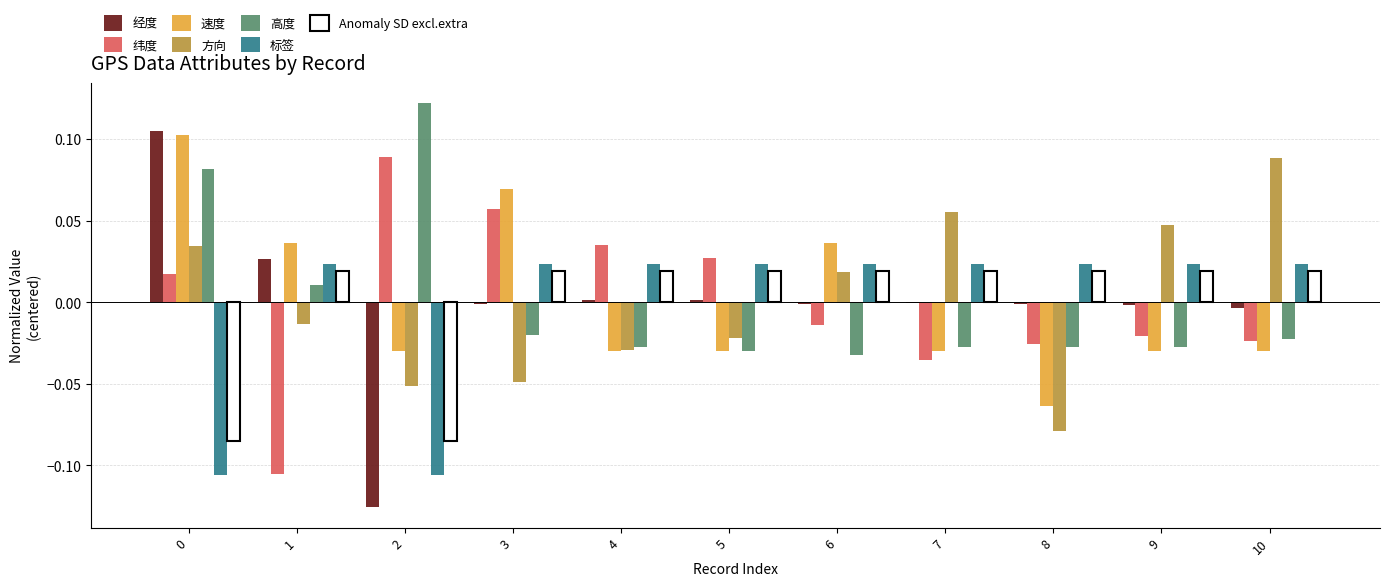

True or false: 速度 has a value of -0.0 at 9.

True